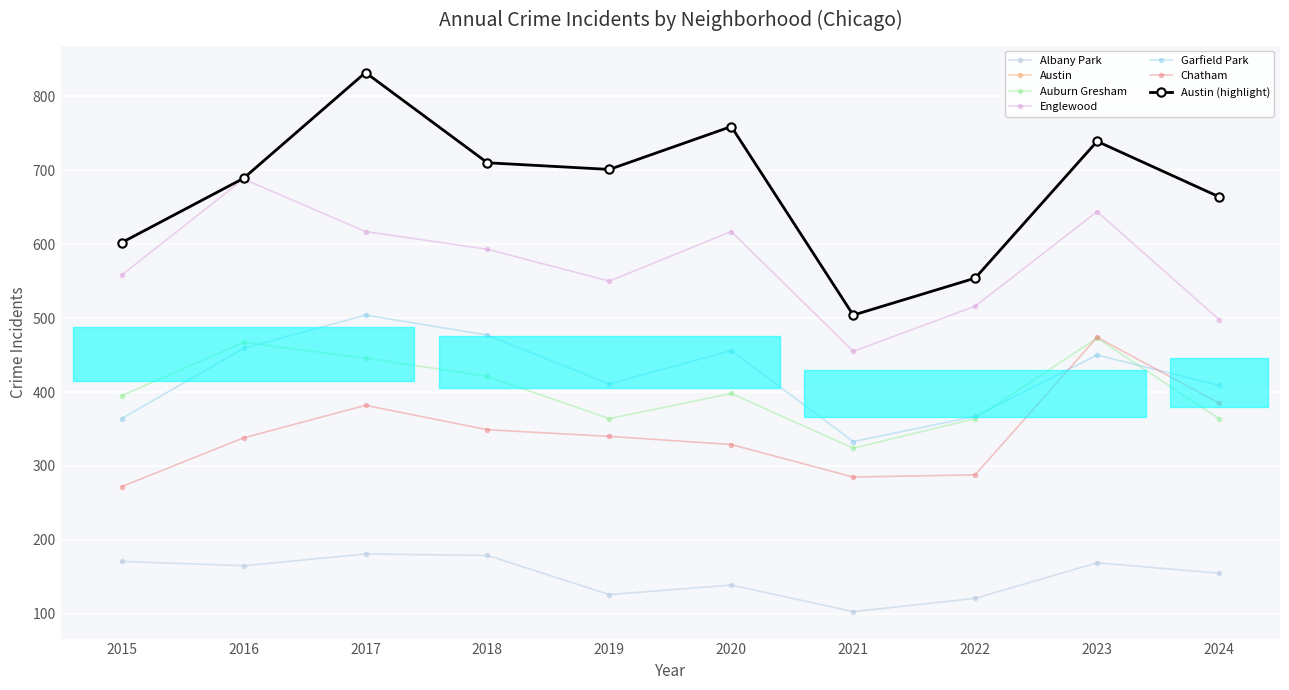

True or false: Garfield Park and Englewood intersect in this chart.

False